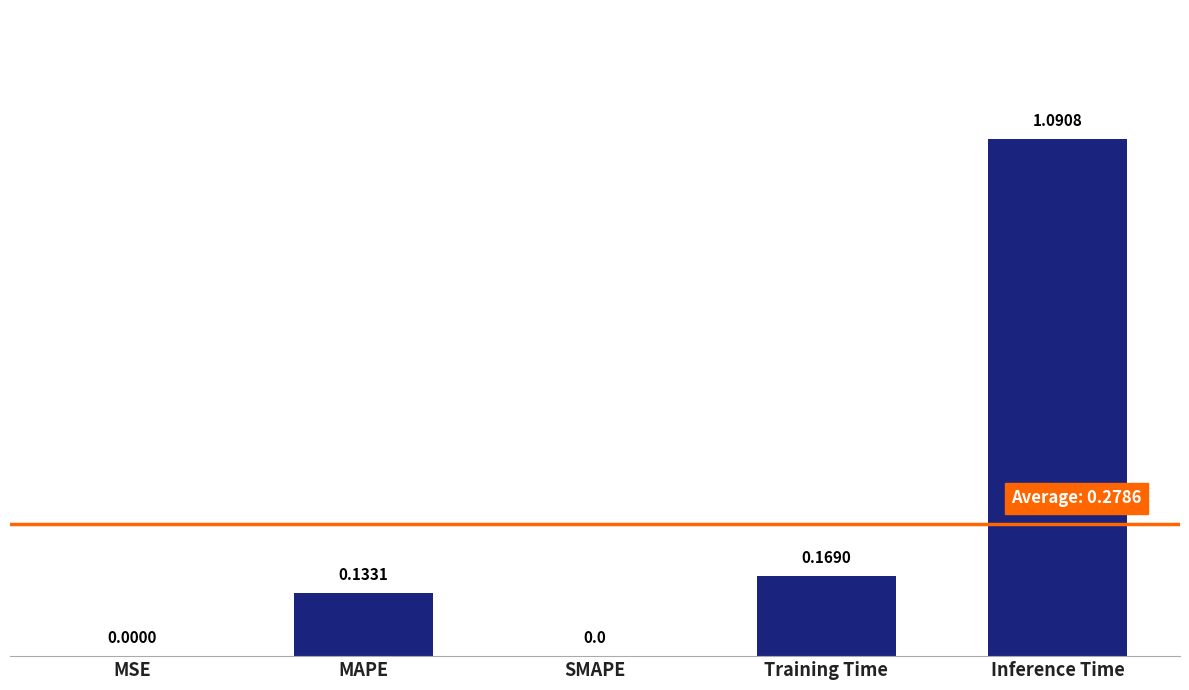

What is the sum of all values?

1.4